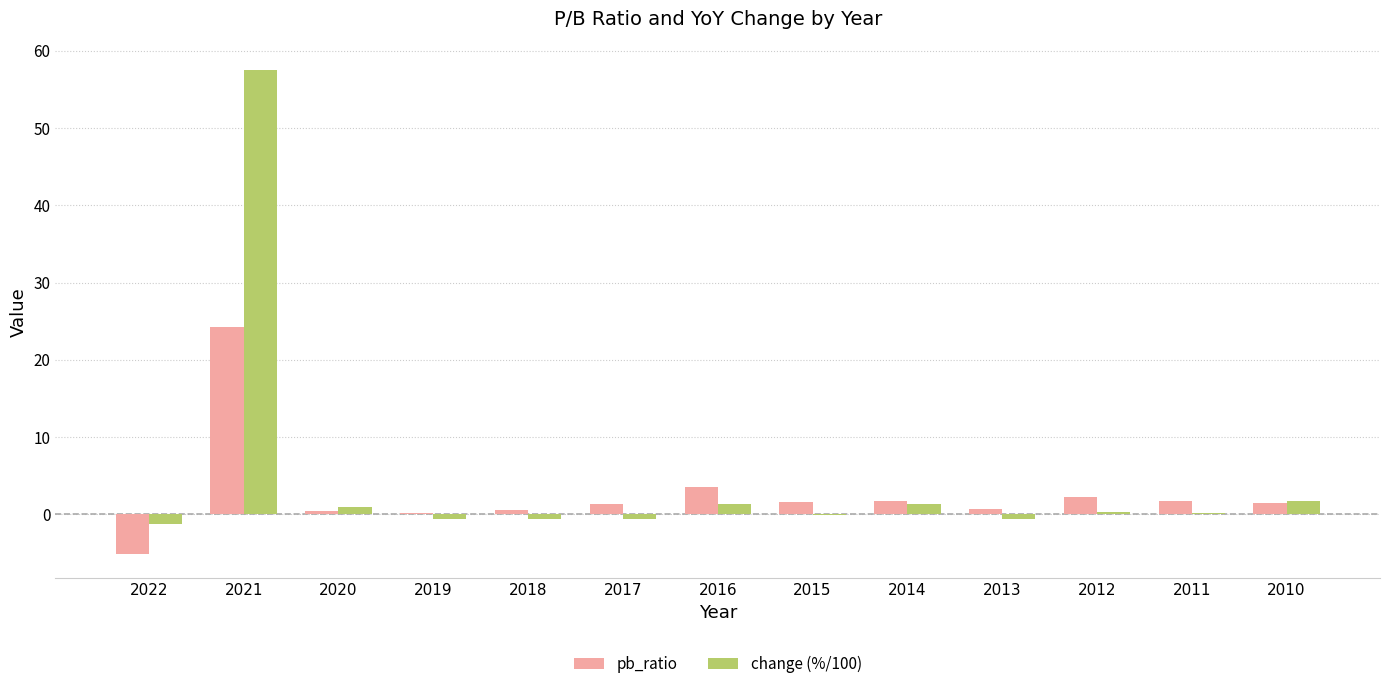

Which series has the largest total across all categories?

change (%/100)